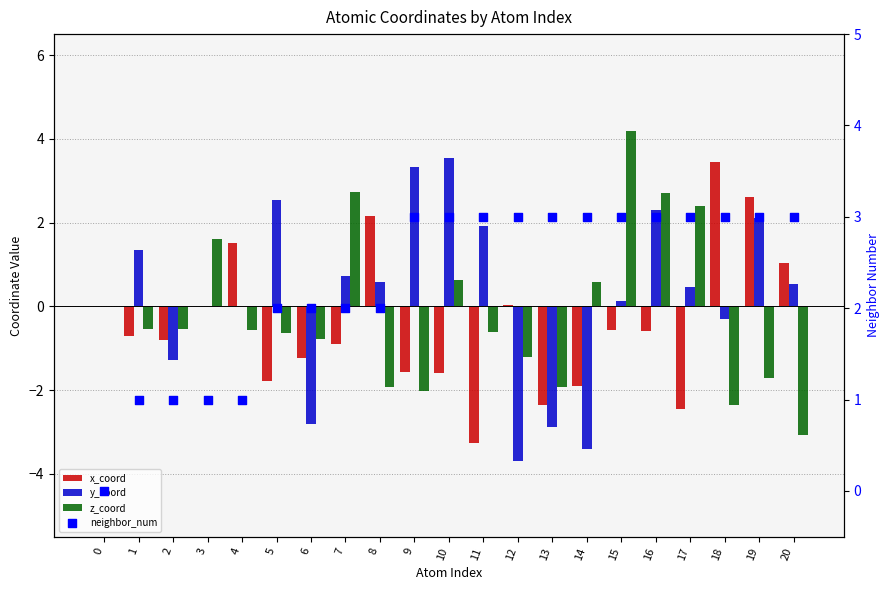

Which series contains the lowest Y value?

y_coord